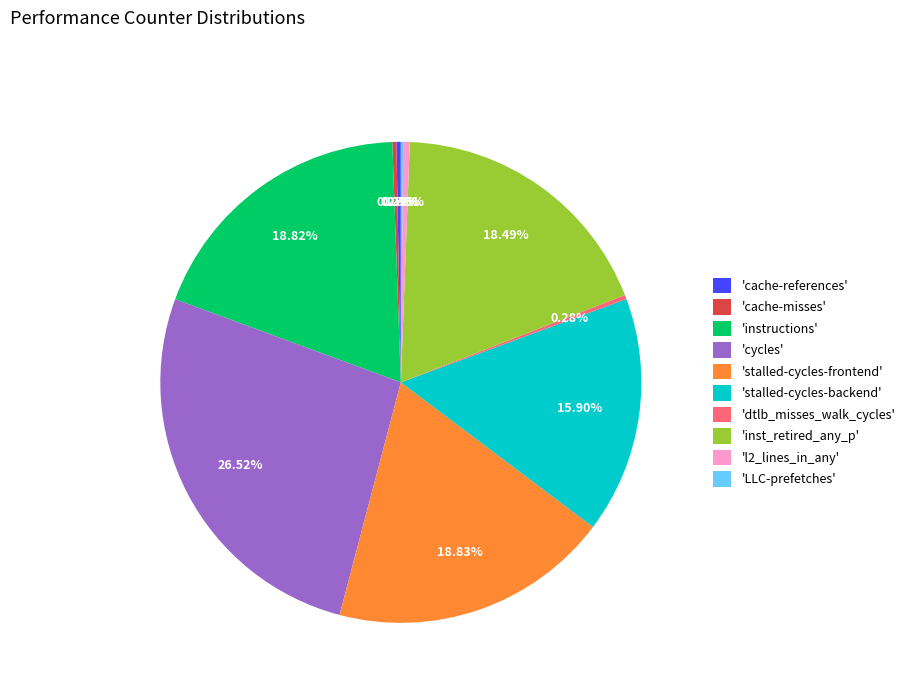

Which category has the biggest portion of the pie?

'cycles'